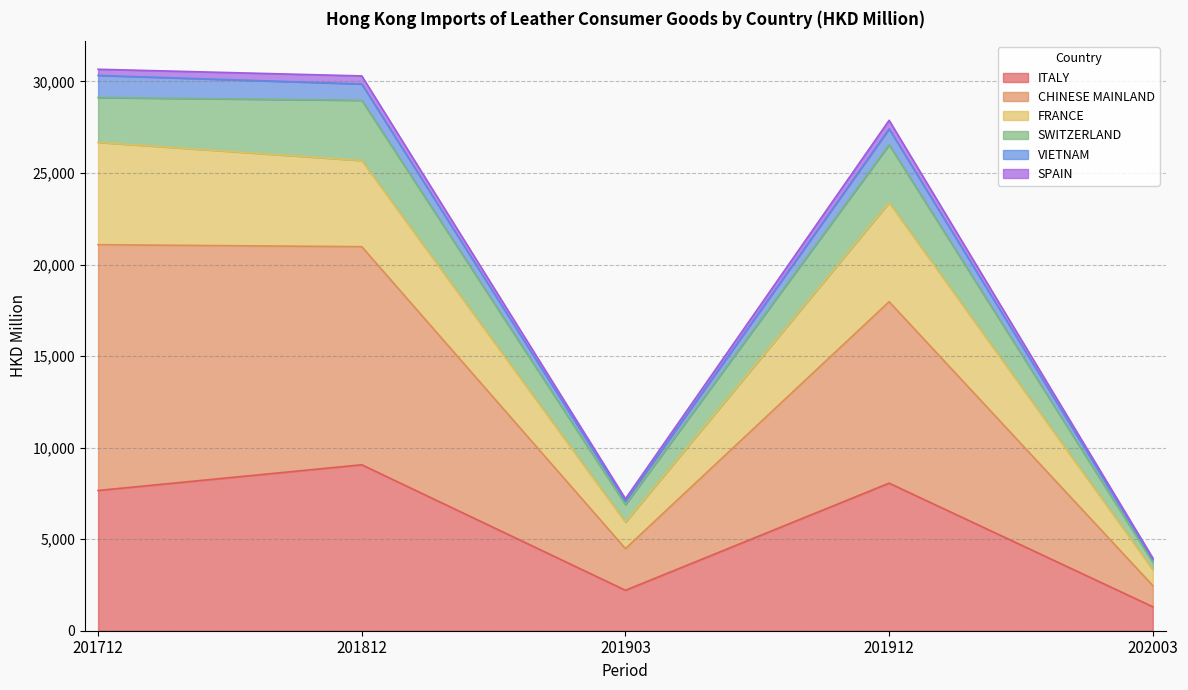

Does the chart display data point markers on the line(s)?

No